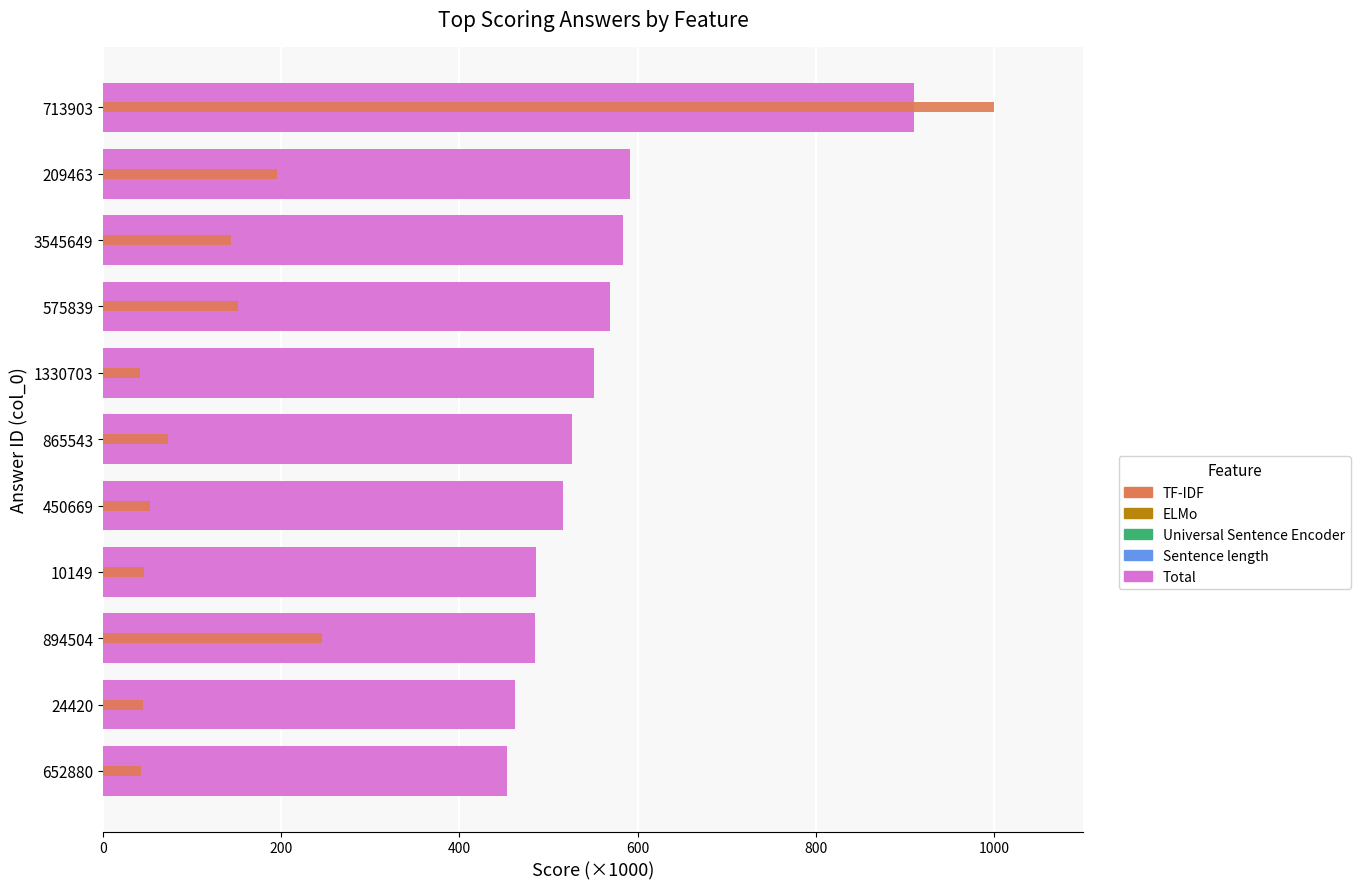

What is the value of the Total bar at the 1st from the left?

453.0